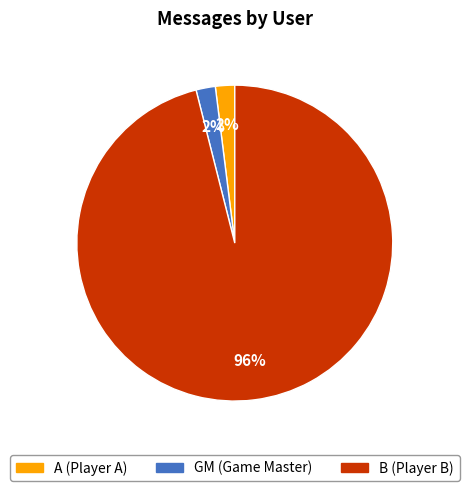

To the nearest percent, what is the average slice percentage?

33%